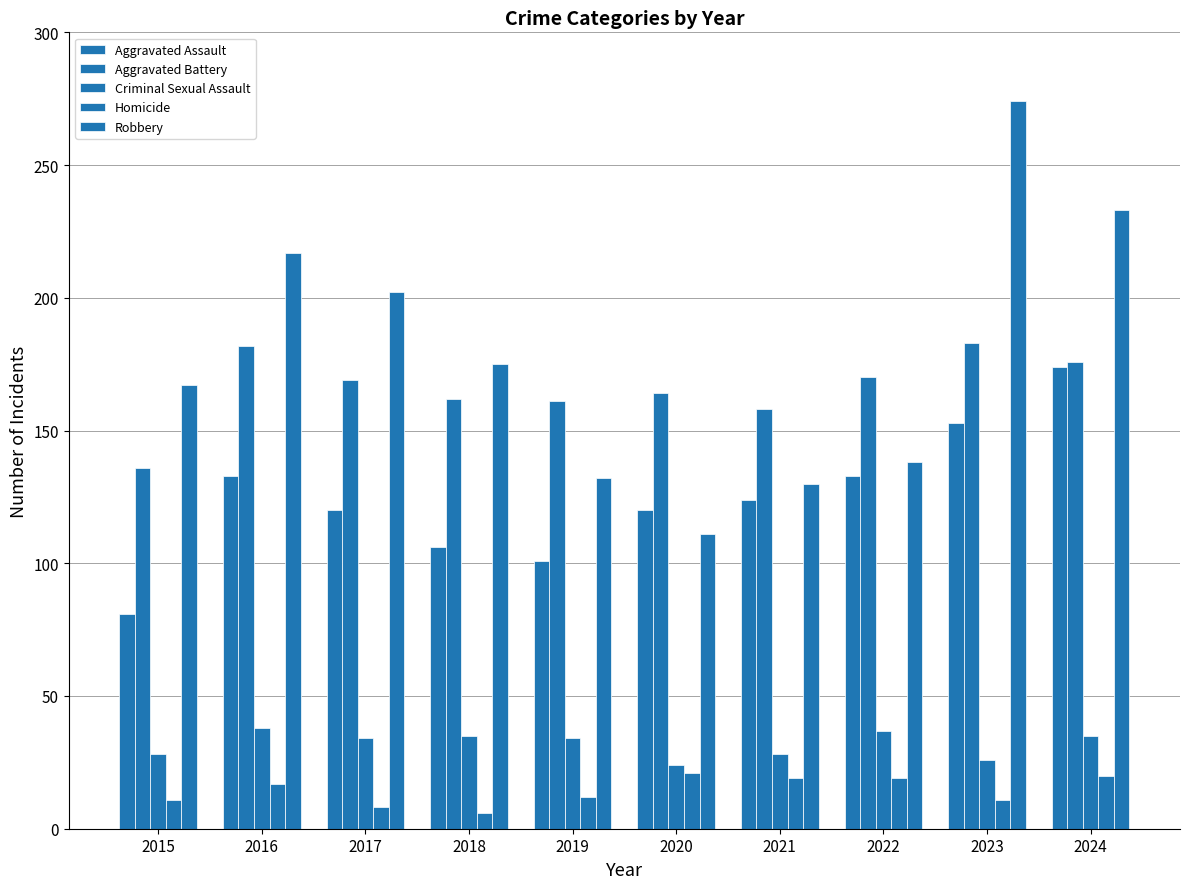

True or false: Criminal Sexual Assault has a value of 28 at 2021.

True